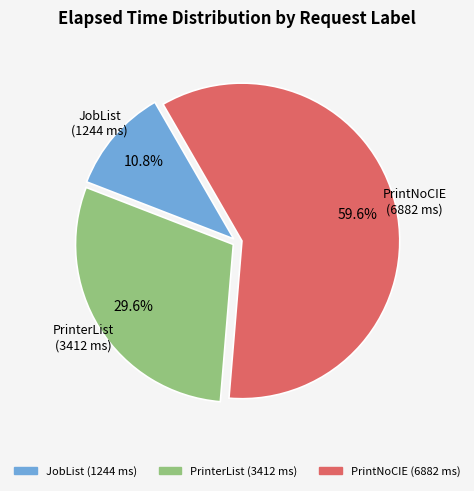

Which slice represents more than half of the pie?

PrintNoCIE